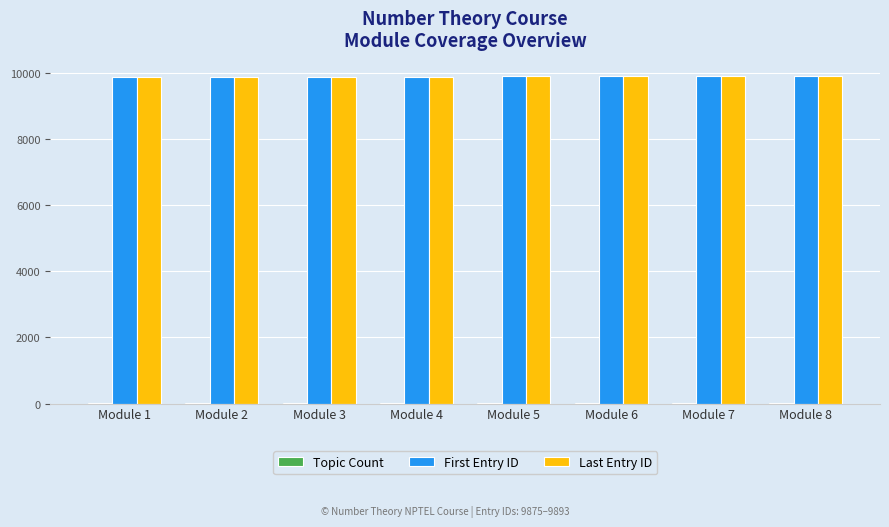

What is the maximum value shown in the chart?

9893